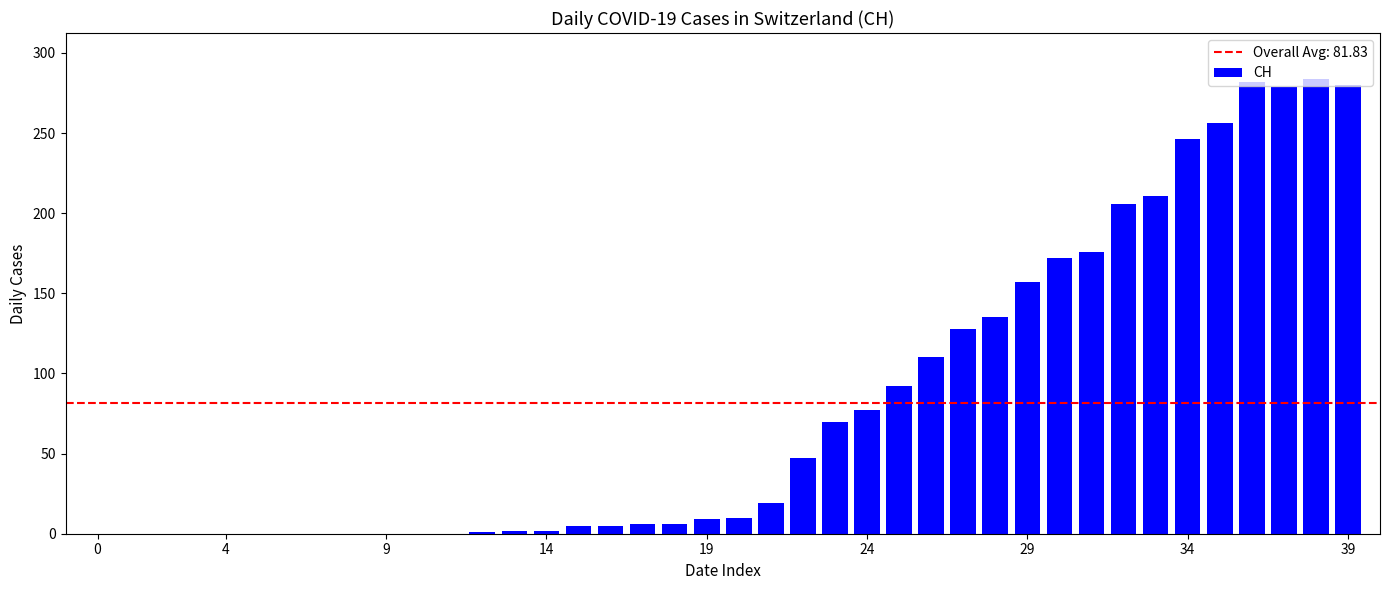

What is the maximum value shown in the chart?

284